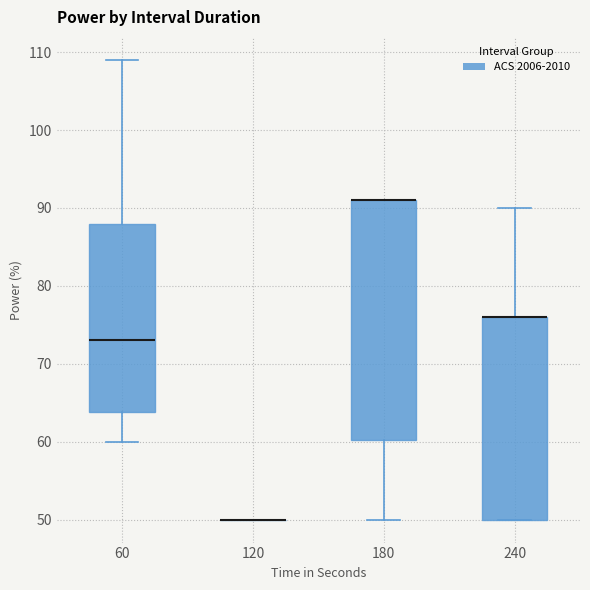

Reading left to right, read every box against the y-axis: the position of its median line, the range the box covers, and the ends of its whiskers. The values are not printed on the chart, so give them approximately, as read against the axis.

60: median 73, box 64 to 88, whiskers 60 to 109
120: box collapsed to a line at 50, whiskers 50 to 50
180: median 91 (drawn on the box's upper edge), box 60 to 91, whiskers 50 to 91
240: median 76 (drawn on the box's upper edge), box 50 to 76, whiskers 50 to 90